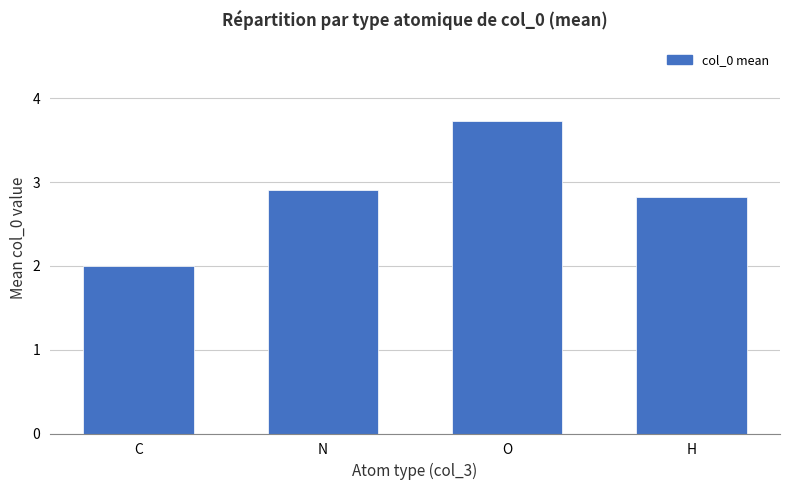

At which category does the chart reach its peak across all series?

O